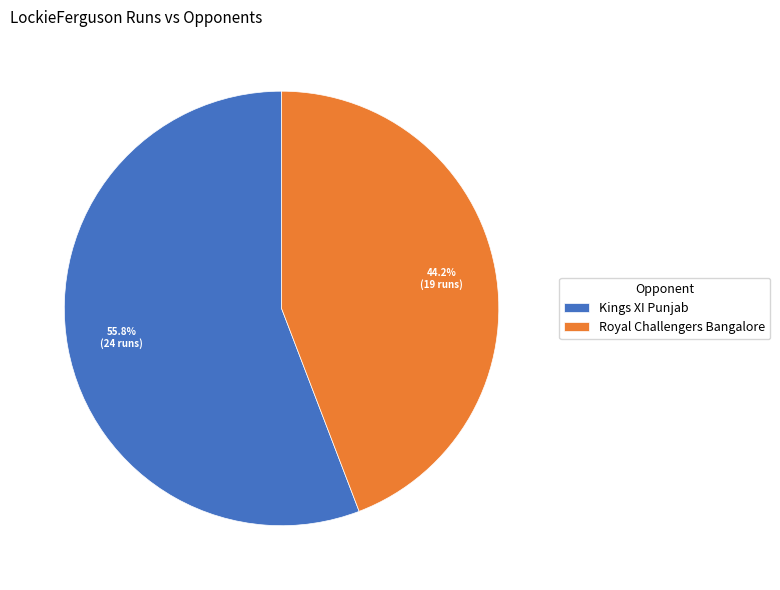

True or false: Royal Challengers Bangalore accounts for 44% of the total.

True